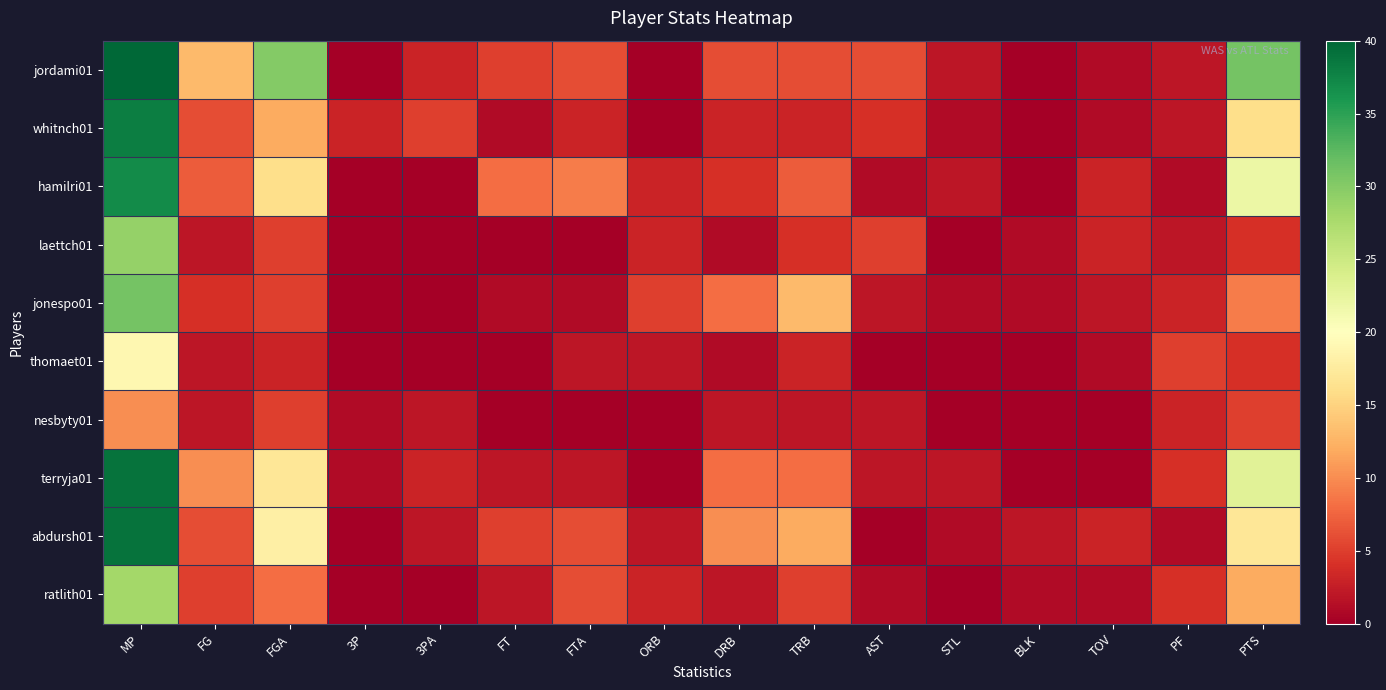

Rank the series at STL from lowest to highest value.

laettch01, thomaet01, nesbyty01, ratlith01, whitnch01, jonespo01, abdursh01, jordami01, hamilri01, terryja01